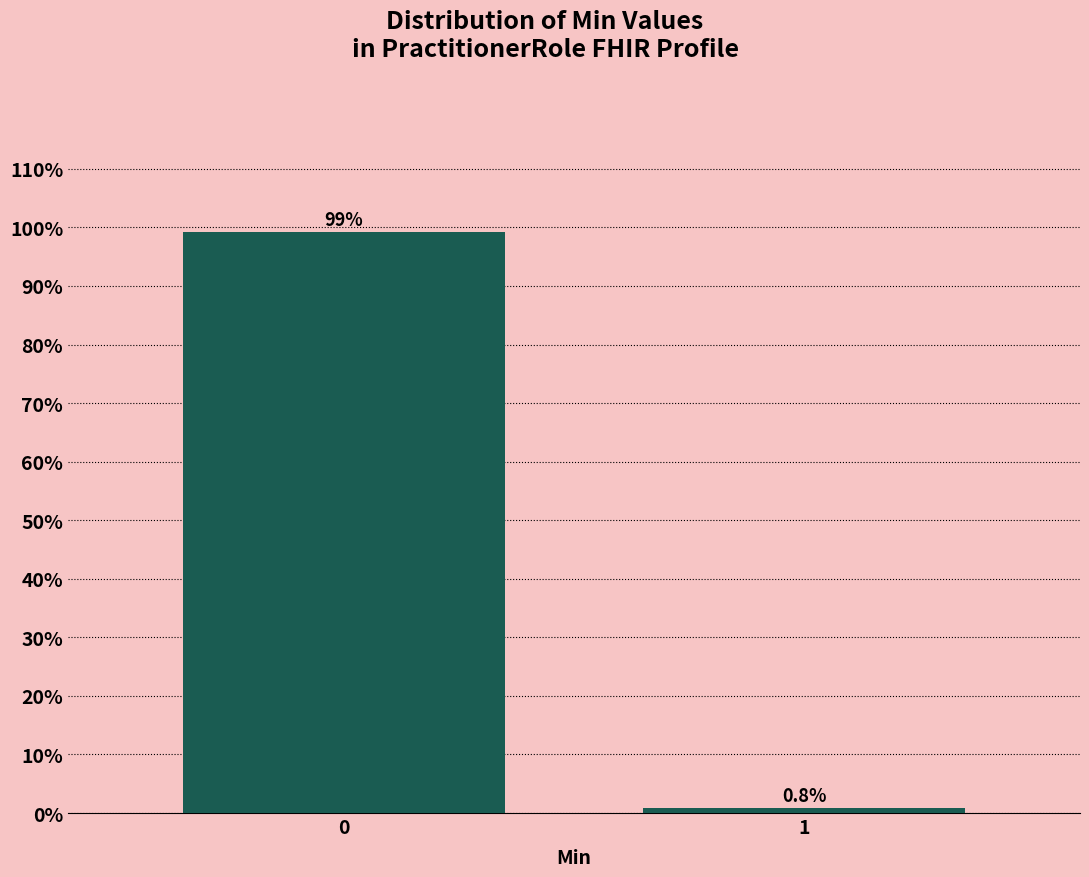

Reading left to right, transcribe all the data shown in this chart.

0=99.2	1=0.8